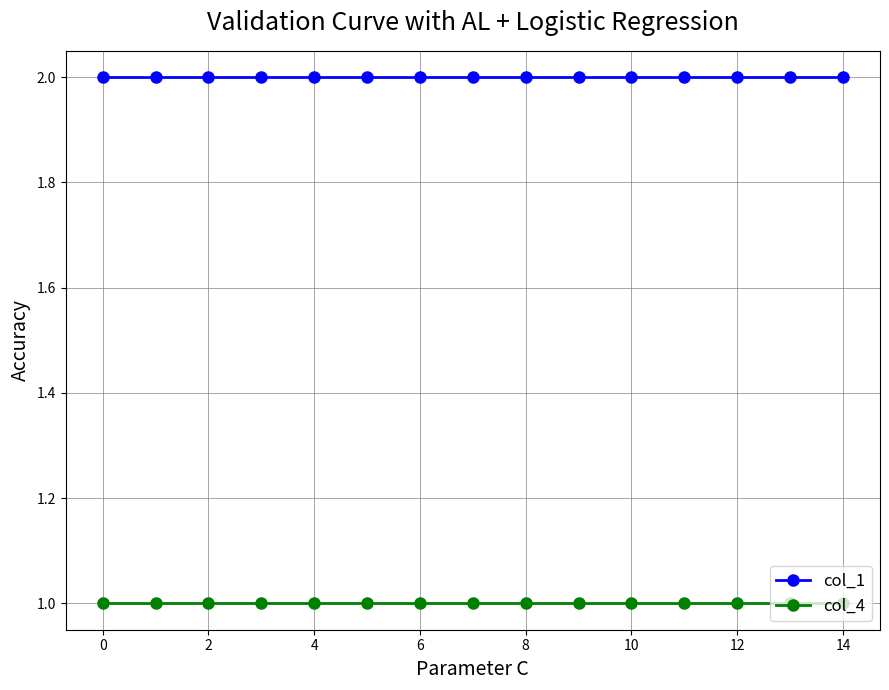

What are all the series names shown in the legend?

col_1, col_4